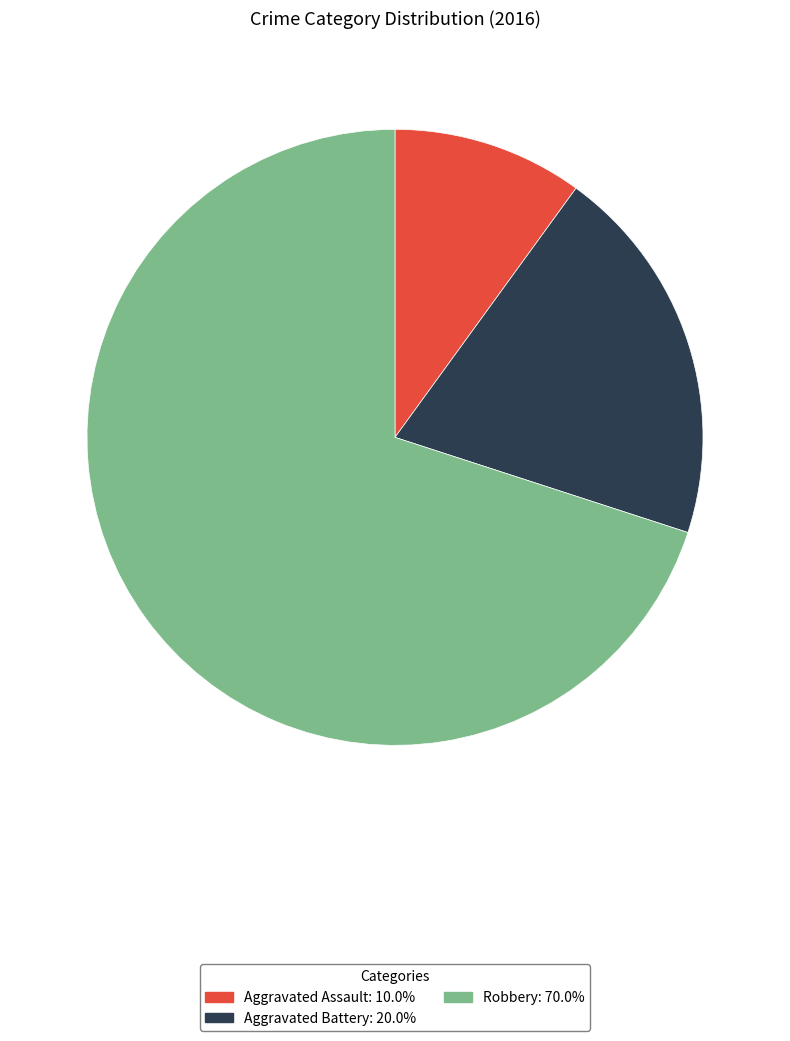

Approximately how many times larger is the value at Robbery compared to Aggravated Battery?

3.5